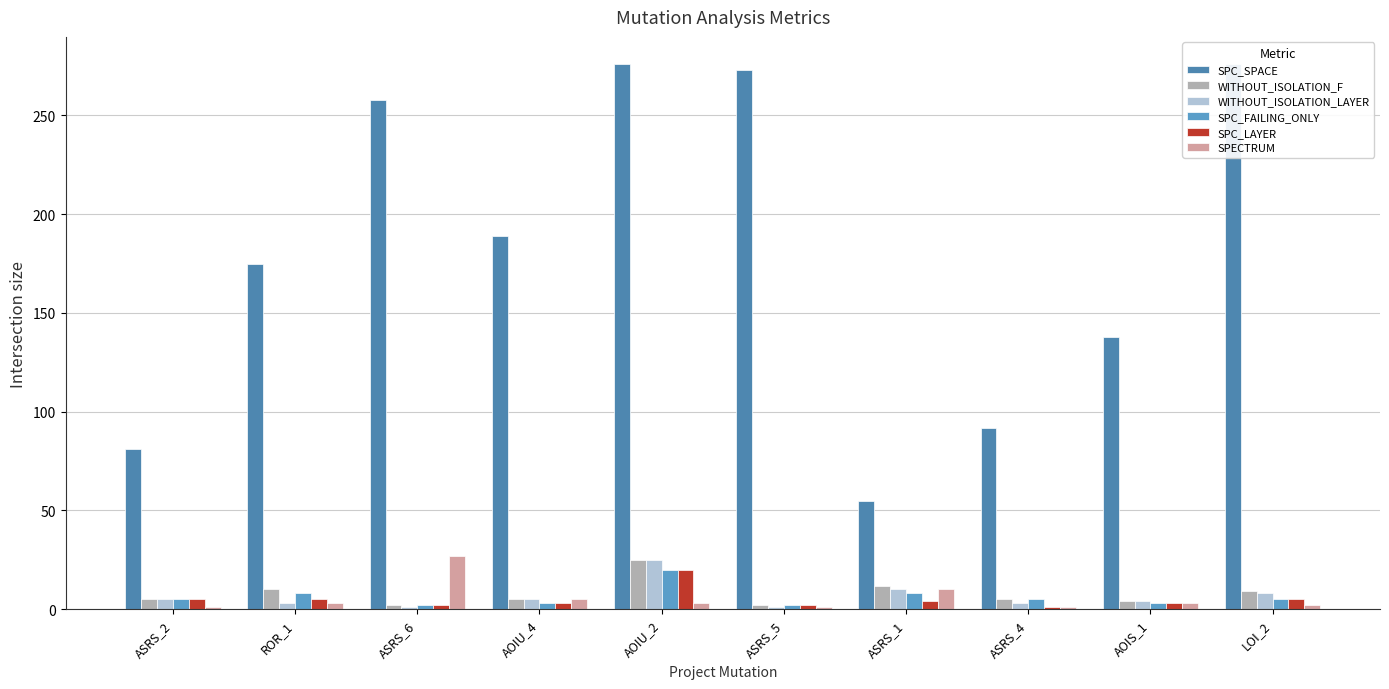

What is the label of the 6th bar from the right?

AOIU_2